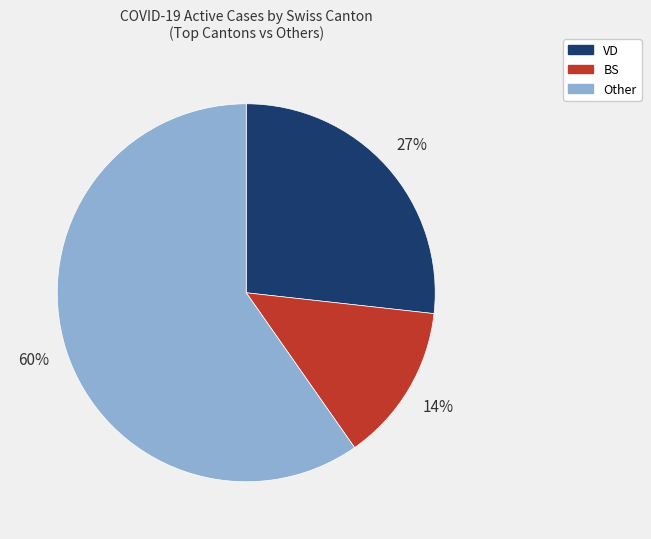

To the nearest percent, what is the average slice percentage?

33%